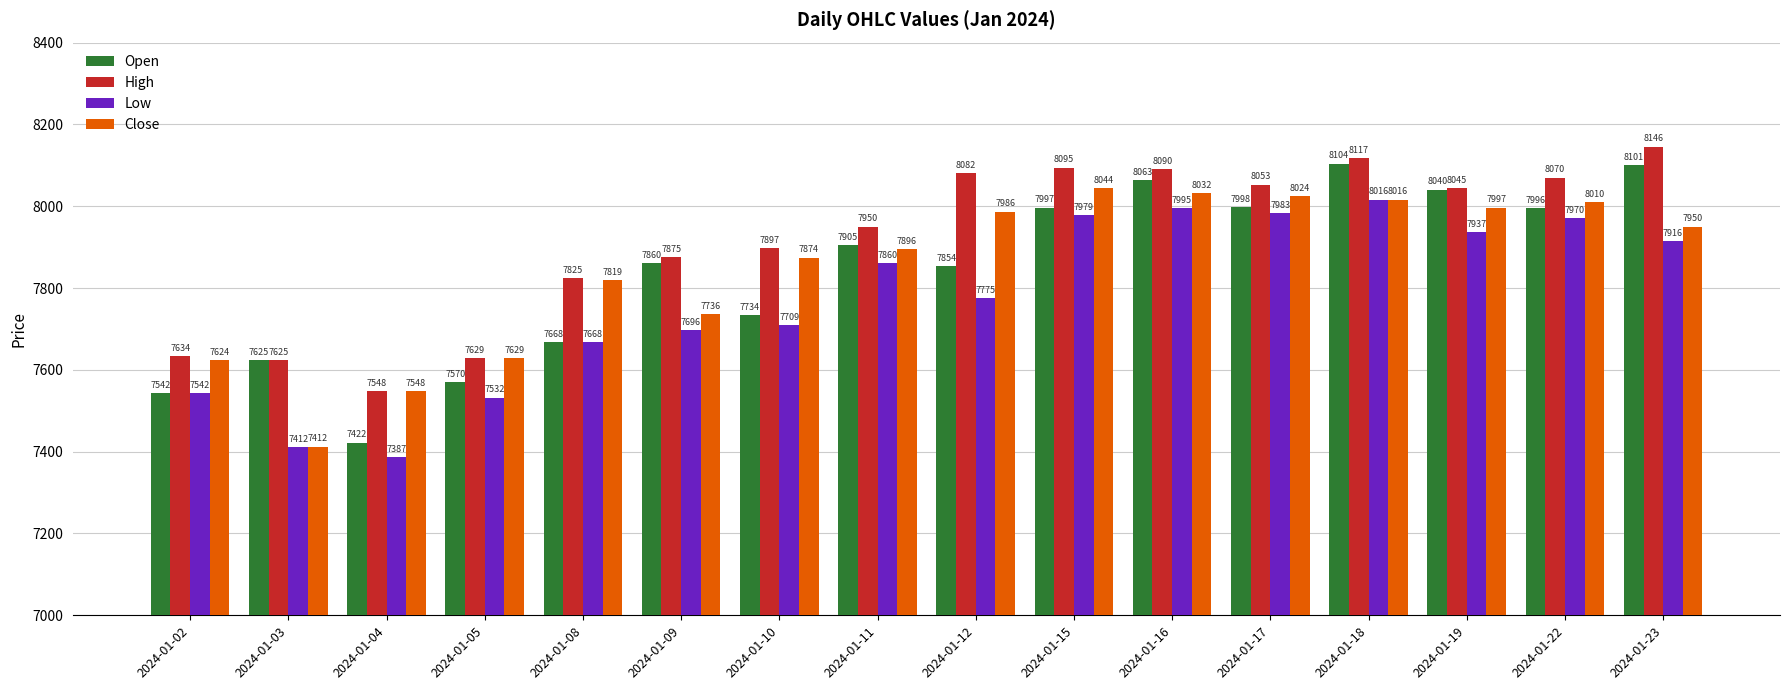

True or false: Close has a value of 7818.9 at 2024-01-08.

True